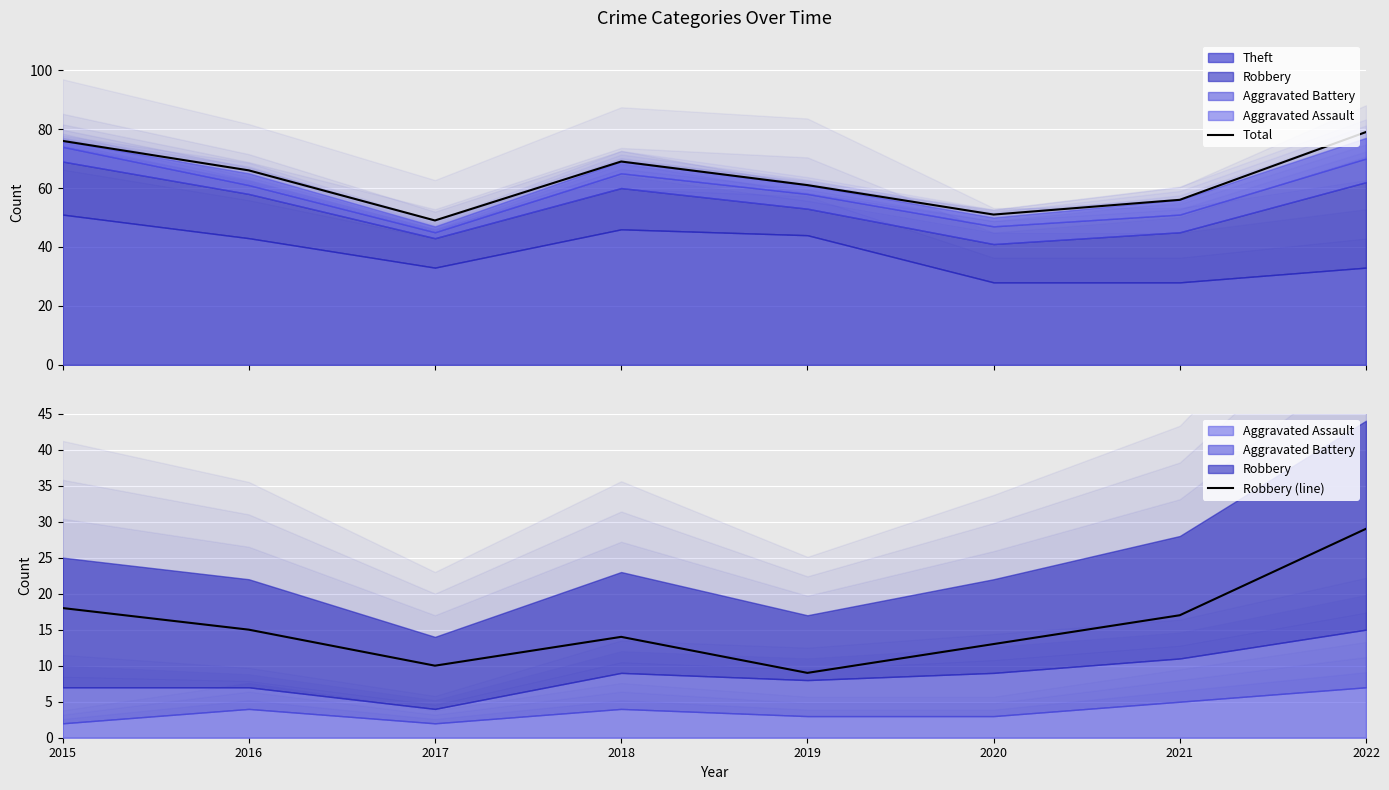

Which category has the lowest value in the Robbery (line) series?

2019